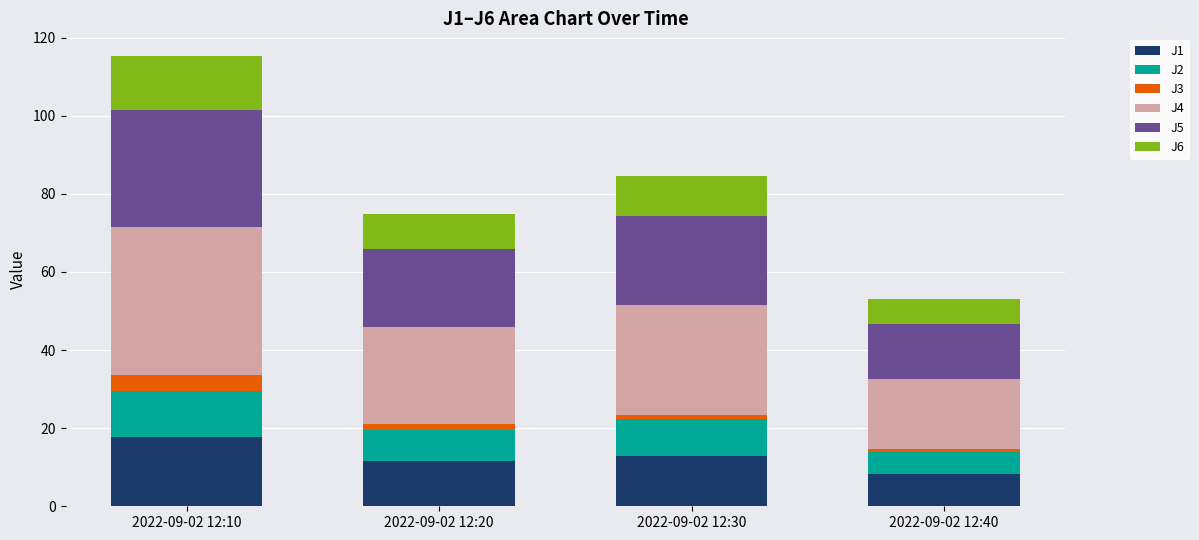

What is the total value across all series at 2022-09-02 12:10?

115.3